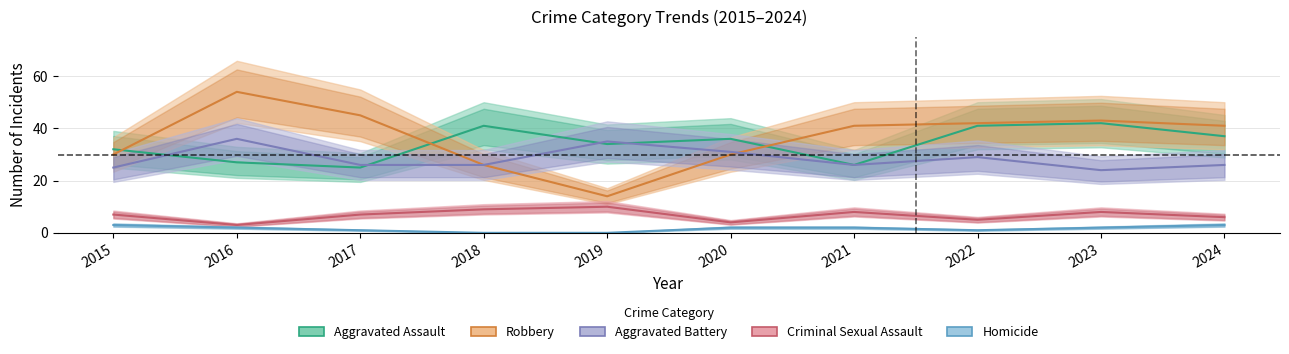

What is the total value across all series at 2022?

118